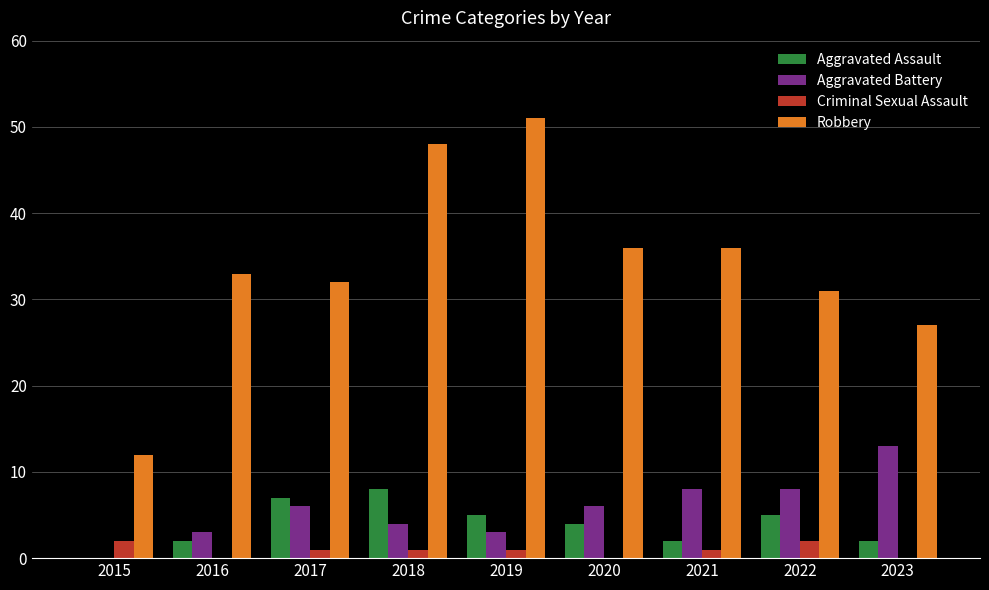

Which series has the largest range (max minus min)?

Robbery